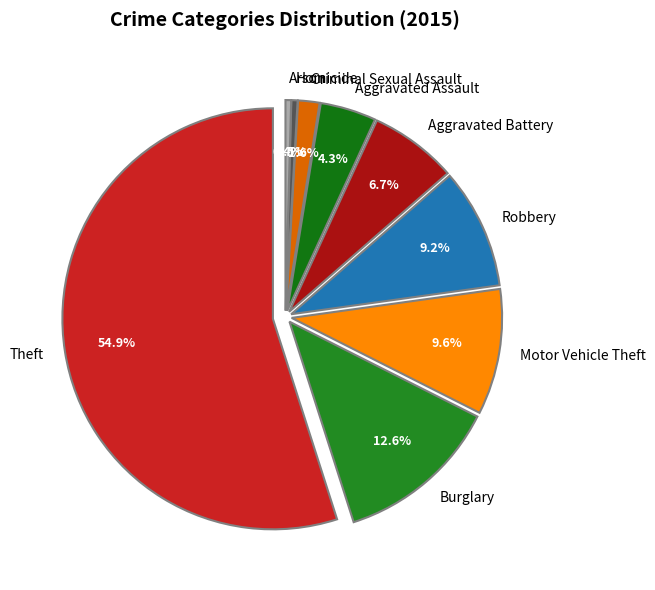

What is the change in value from Theft to Aggravated Battery?

-50335